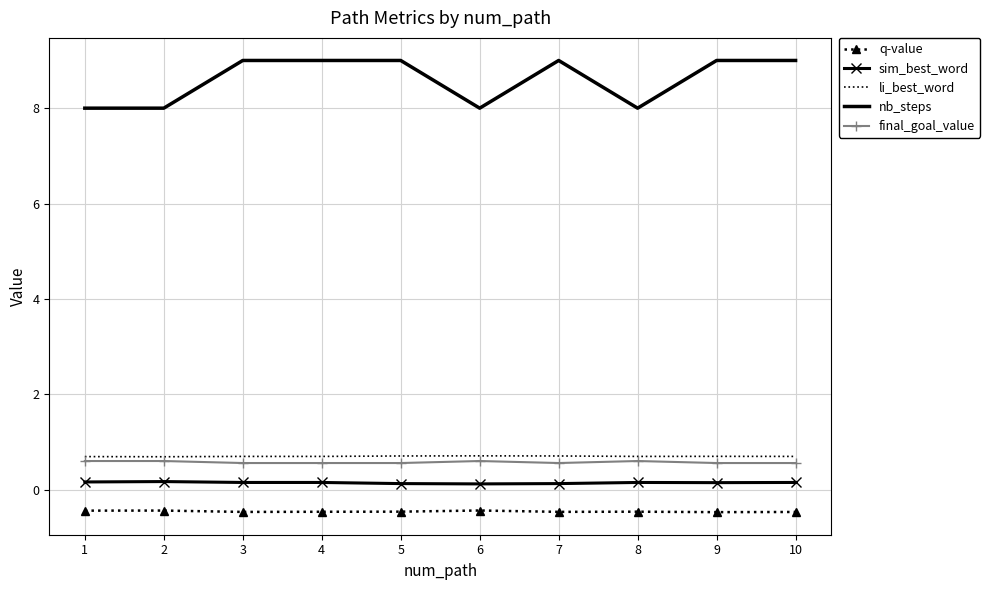

Which series has the largest total across all categories?

nb_steps